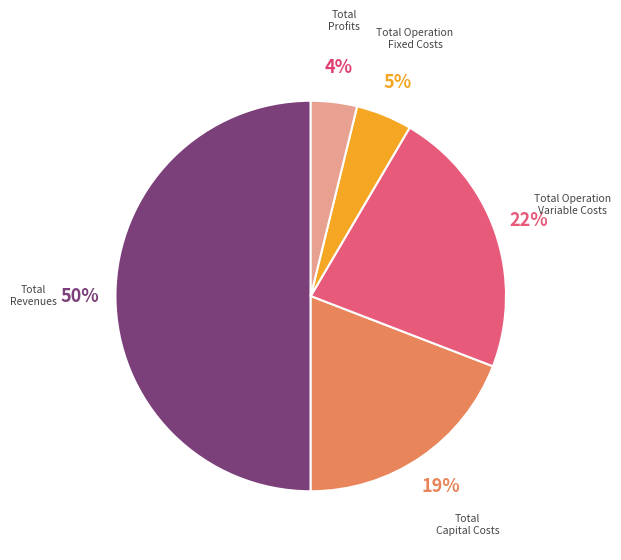

Is it true that Total Revenues is 50% of the pie?

True